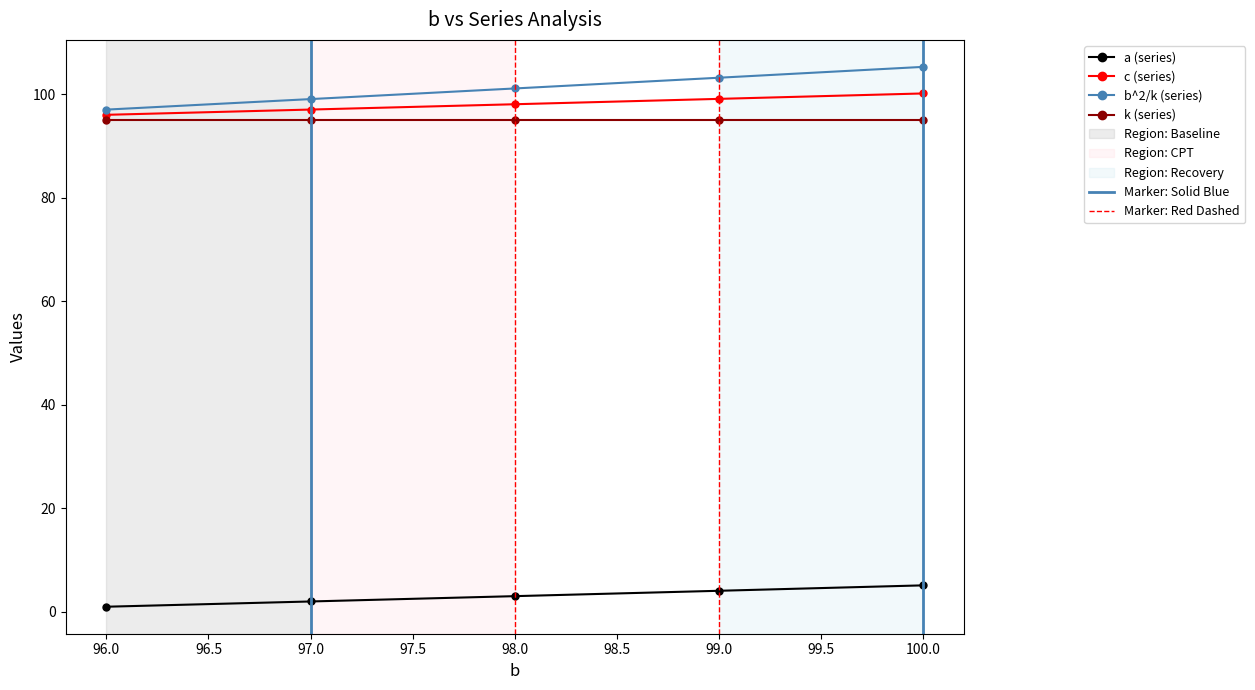

True or false: b^2/k (series) has a value of 39.5 at 100.0.

False